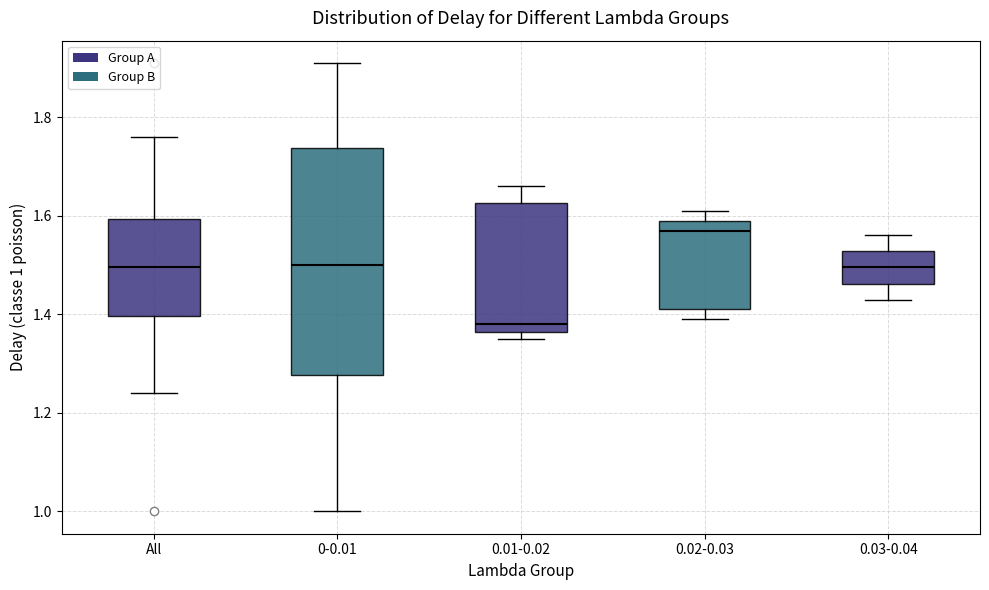

Which box's median line is the lowest?

0.01-0.02